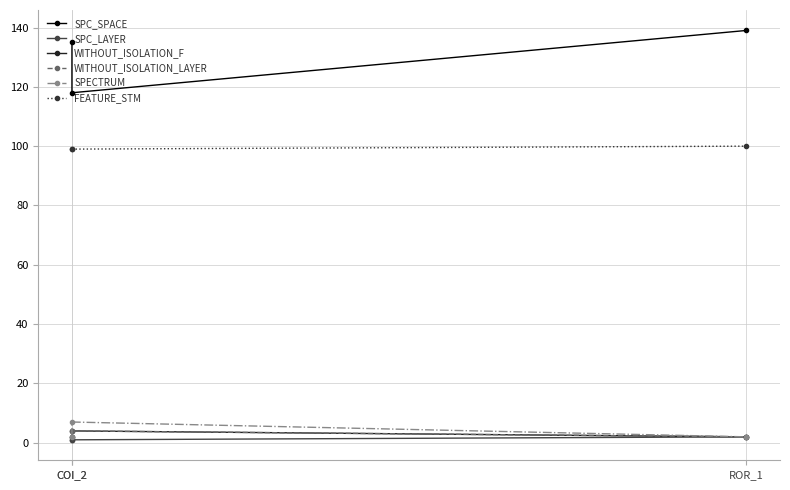

At which label is WITHOUT_ISOLATION_F closest to 3?

COI_2